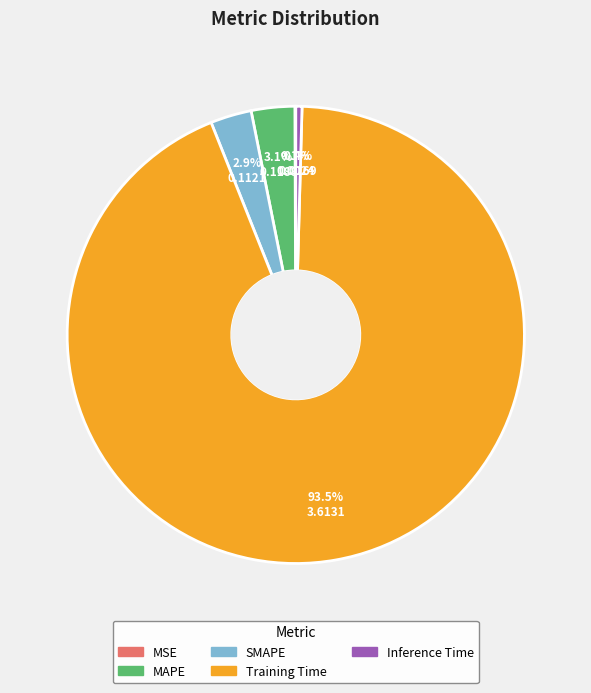

Does any single category account for the majority?

Yes